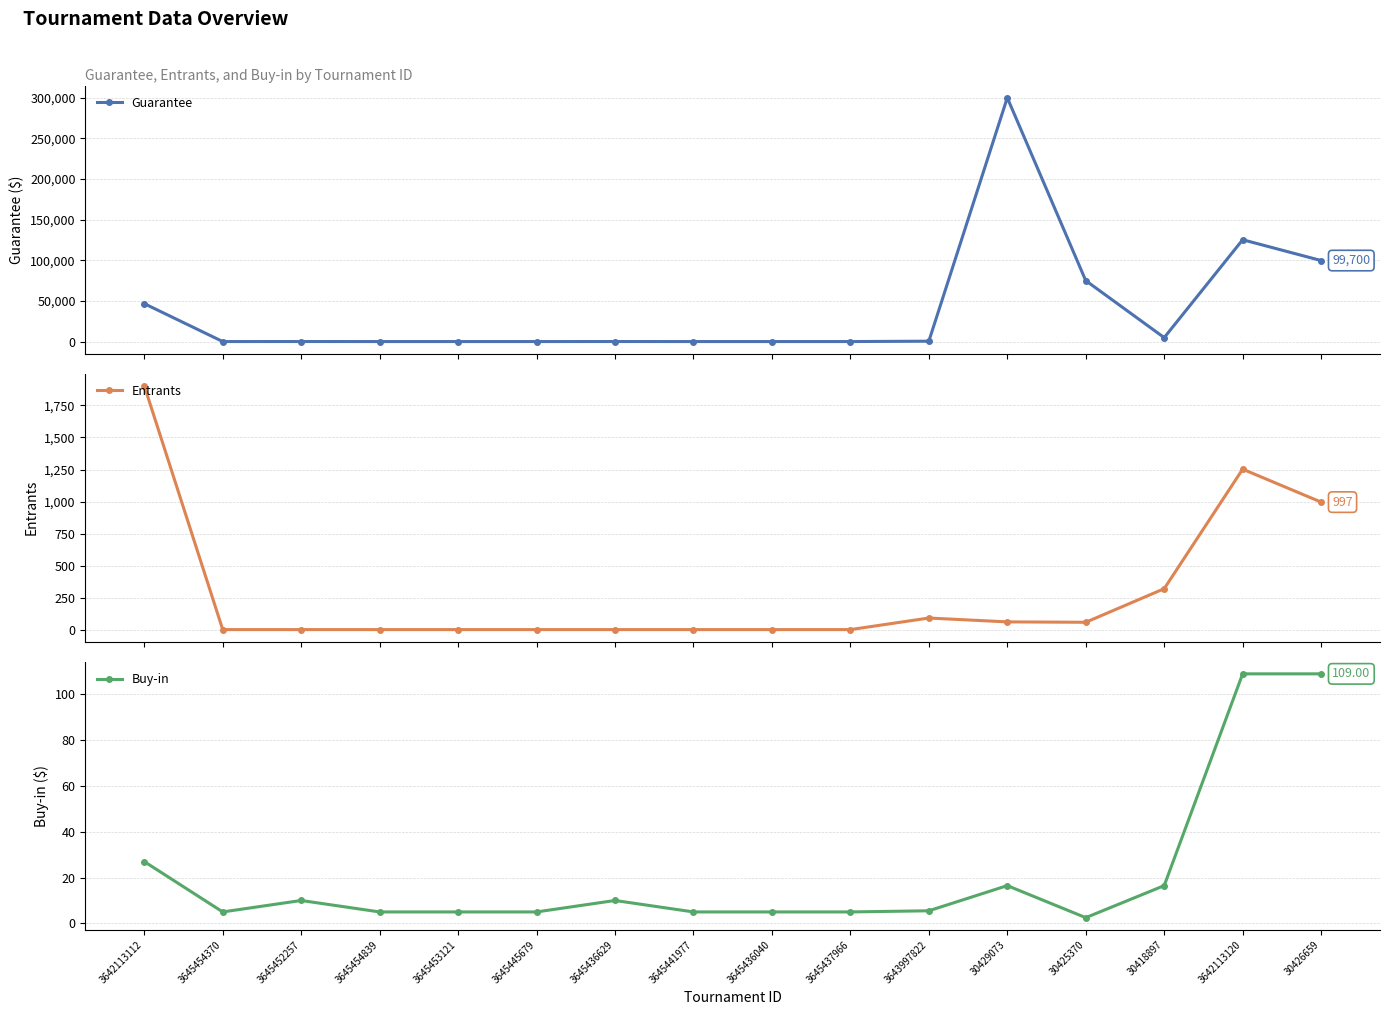

Is it true that Buy-in equals 15.9 at 3645436629?

False